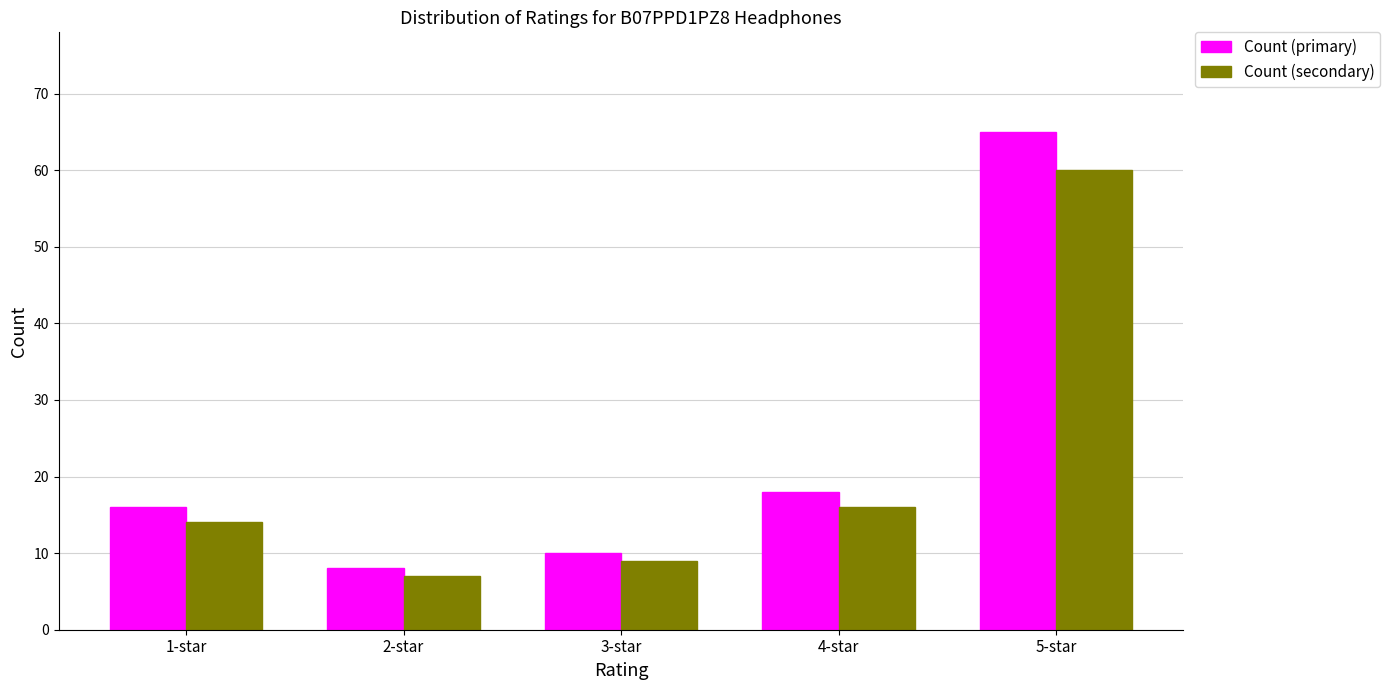

At 1-star, list the series in order from smallest to largest.

Count (secondary), Count (primary)